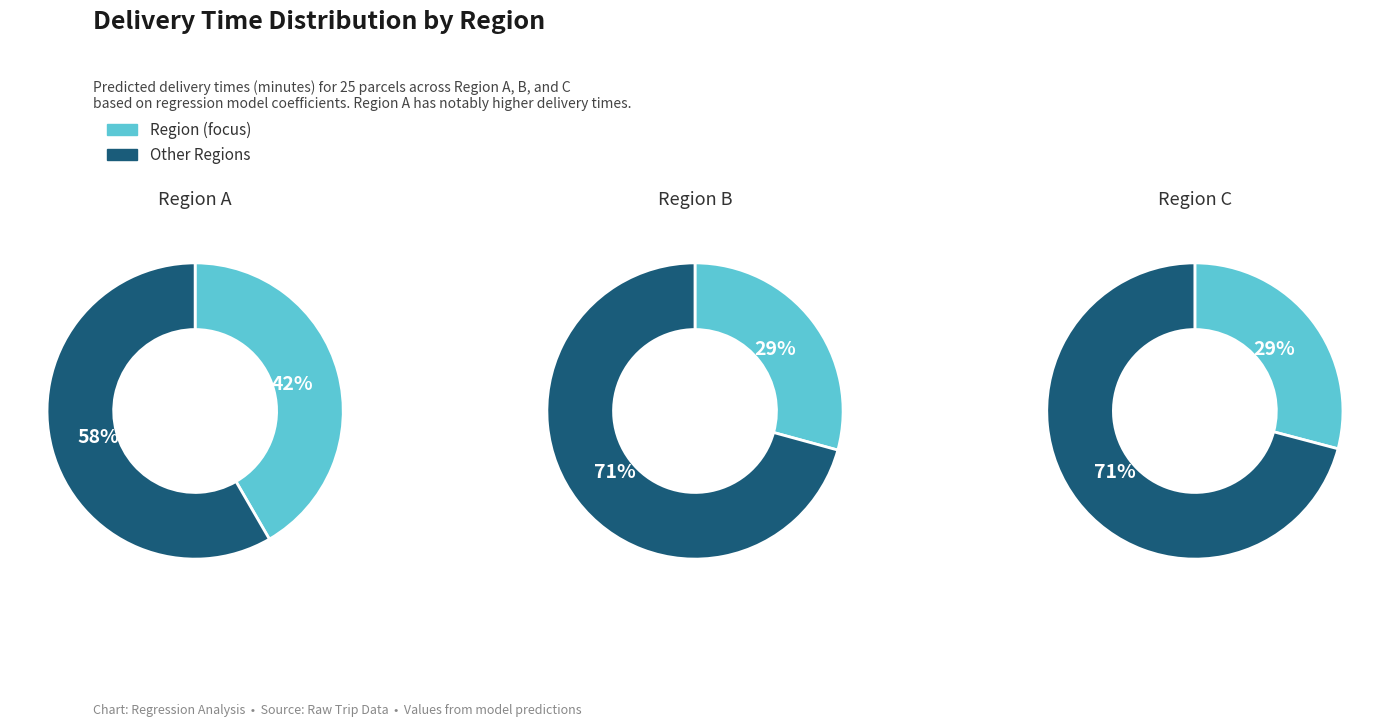

What percentage is the Region C slice, to the nearest percent?

29%